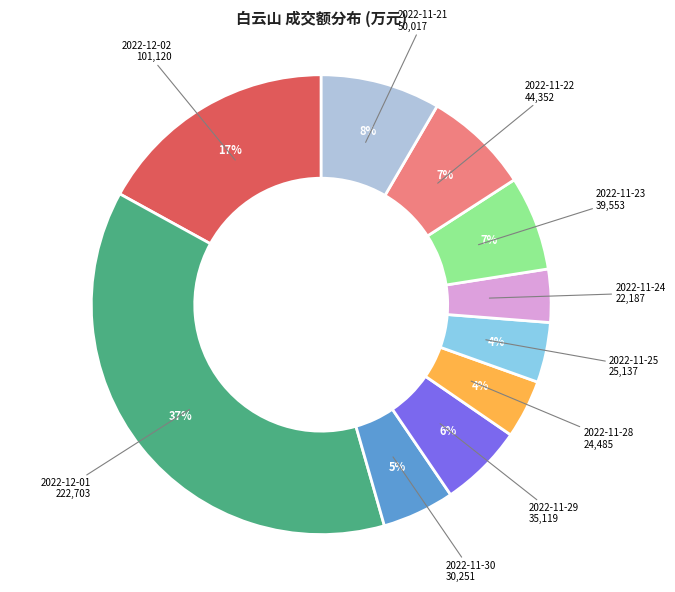

Count the number of slices in the pie.

10